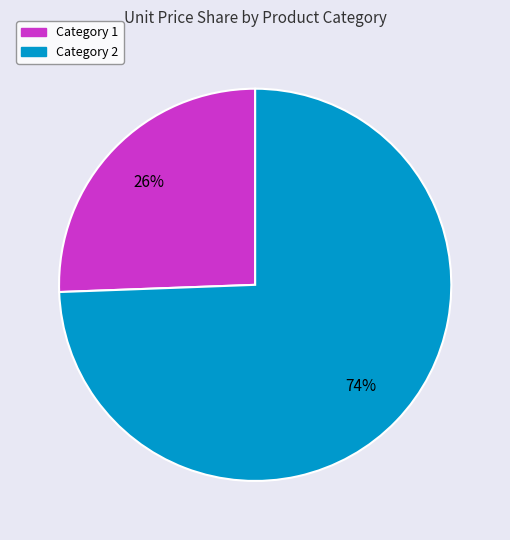

Is there any slice that represents more than half of the pie?

Yes